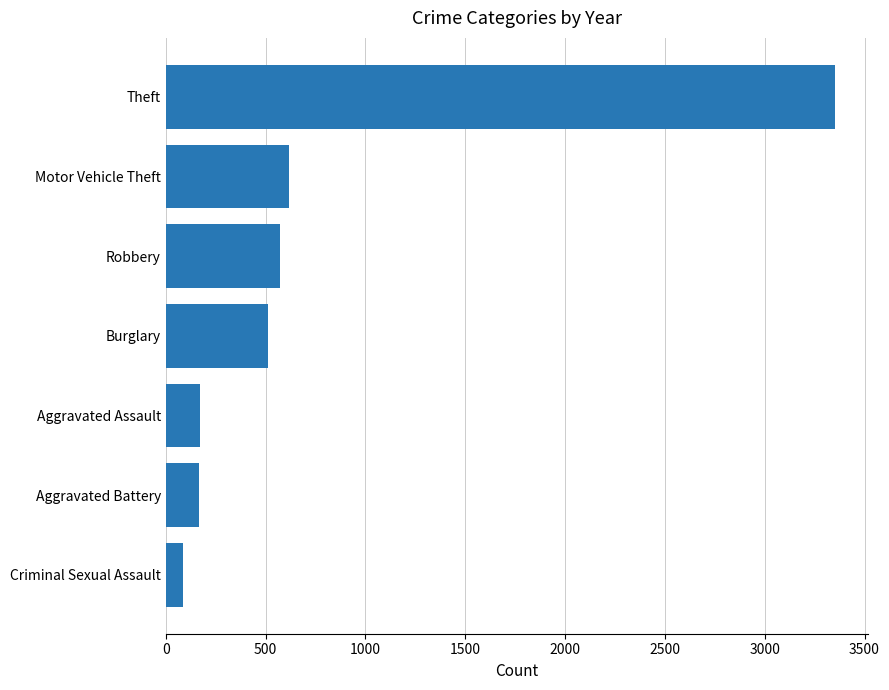

The chart shows a value of 87 at Criminal Sexual Assault. True or false?

True